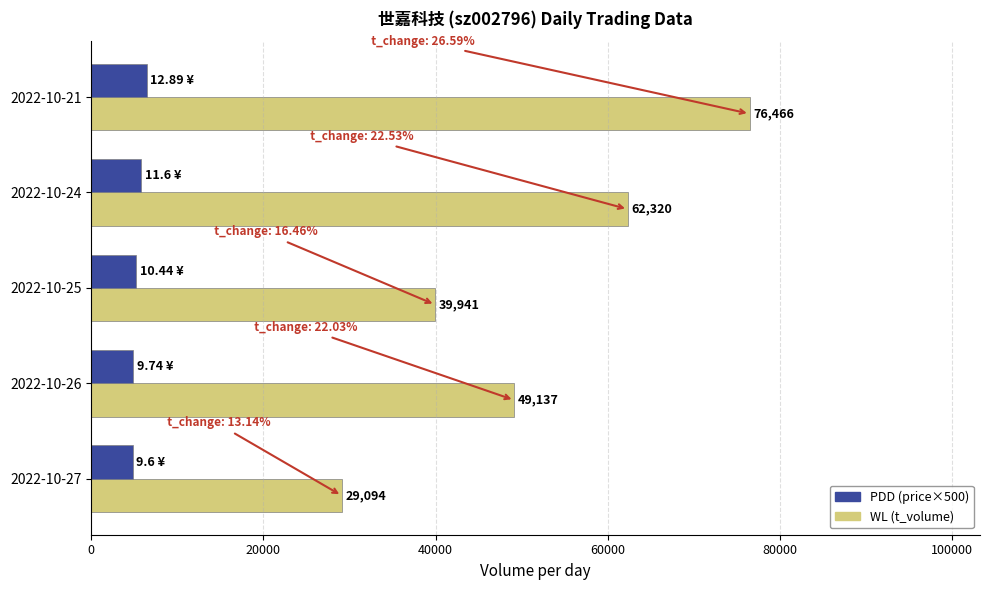

What is the total value across all series at 2022-10-27?

33894